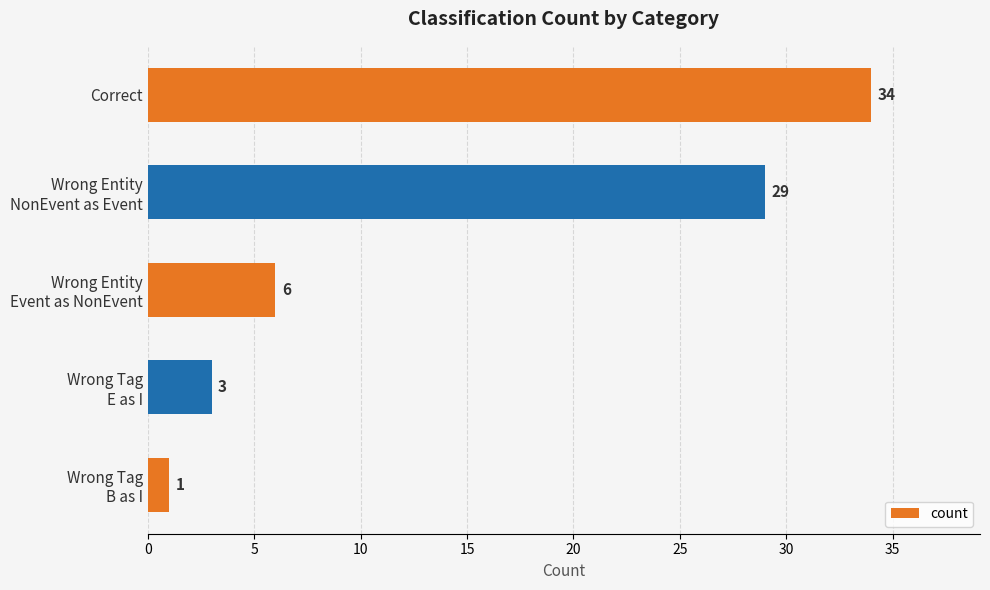

True or false: the data shows 45 at Correct.

False